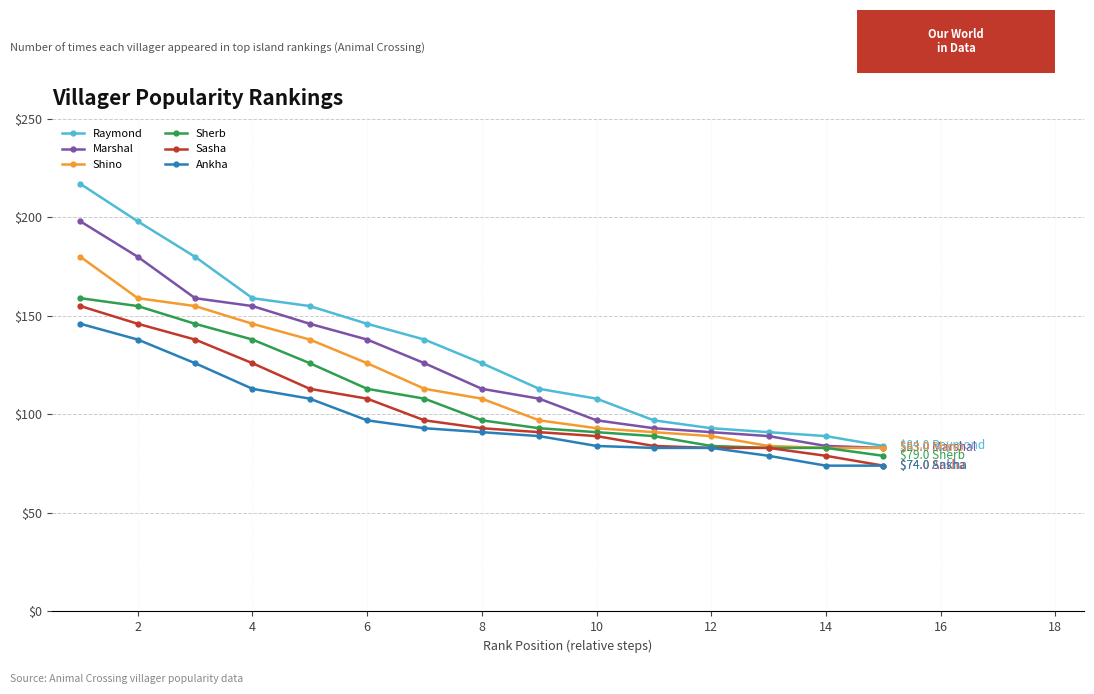

Rank the series by their average value, from highest to lowest.

Raymond, Marshal, Shino, Sherb, Sasha, Ankha